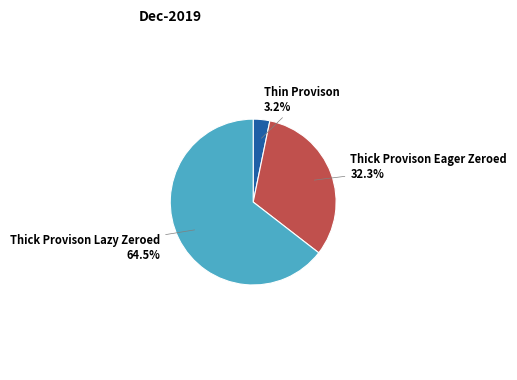

Rank the categories by value from lowest to highest.

Thin Provison, Thick Provison Eager Zeroed, Thick Provison Lazy Zeroed